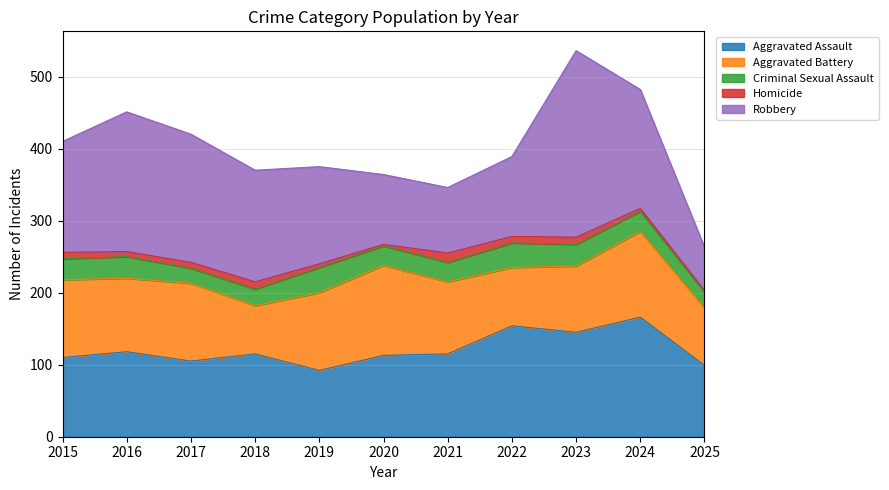

Which series has the largest range (max minus min)?

Robbery